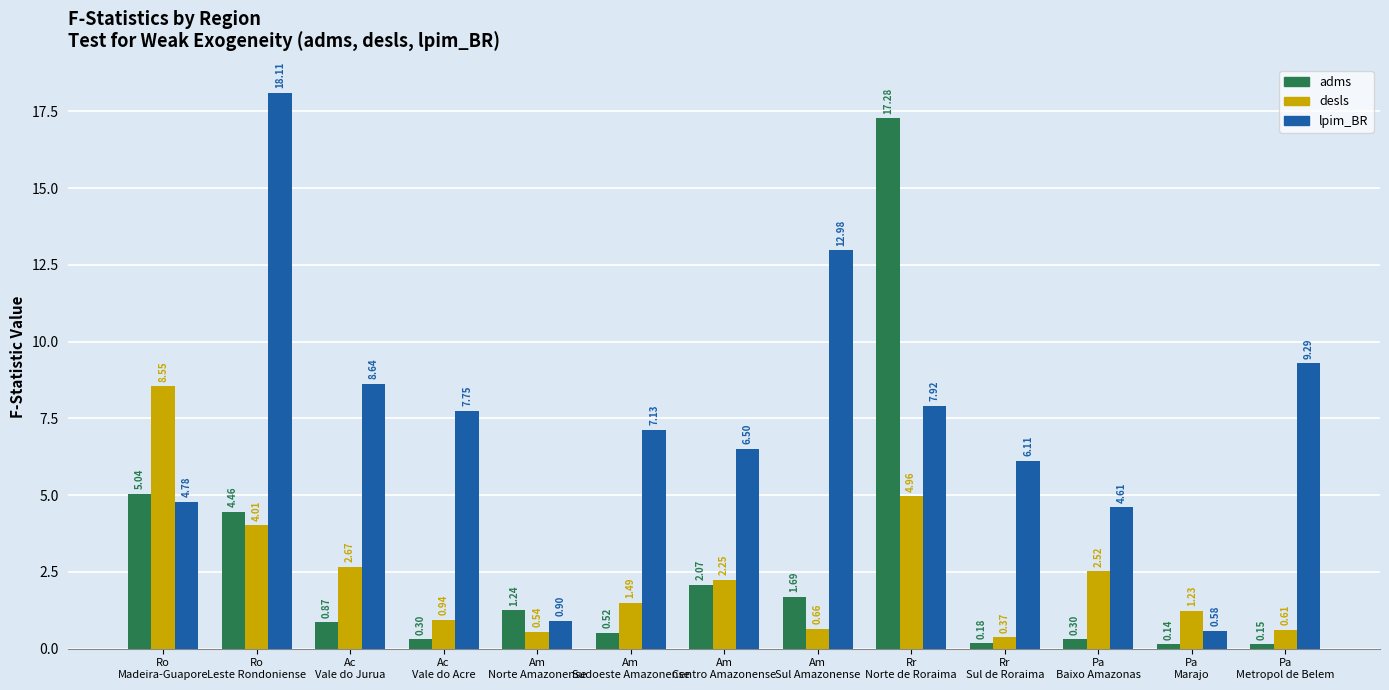

Is the value of adms at Ac
Vale do Jurua greater than the value of desls at Am
Sul Amazonense?

Yes